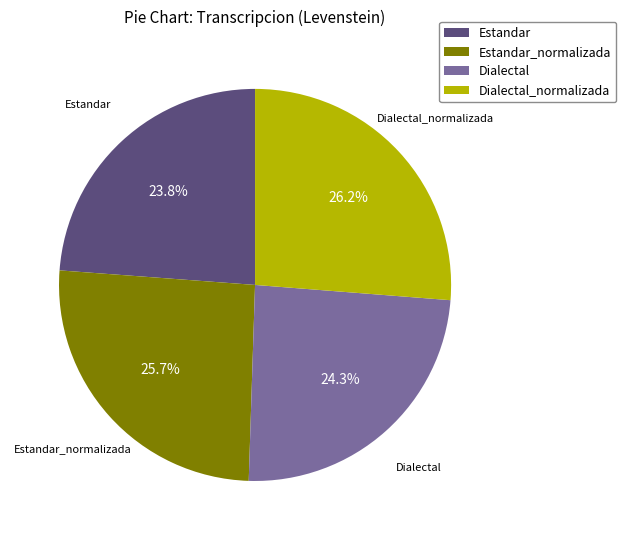

How much of the chart is everything except Dialectal?

75.7%